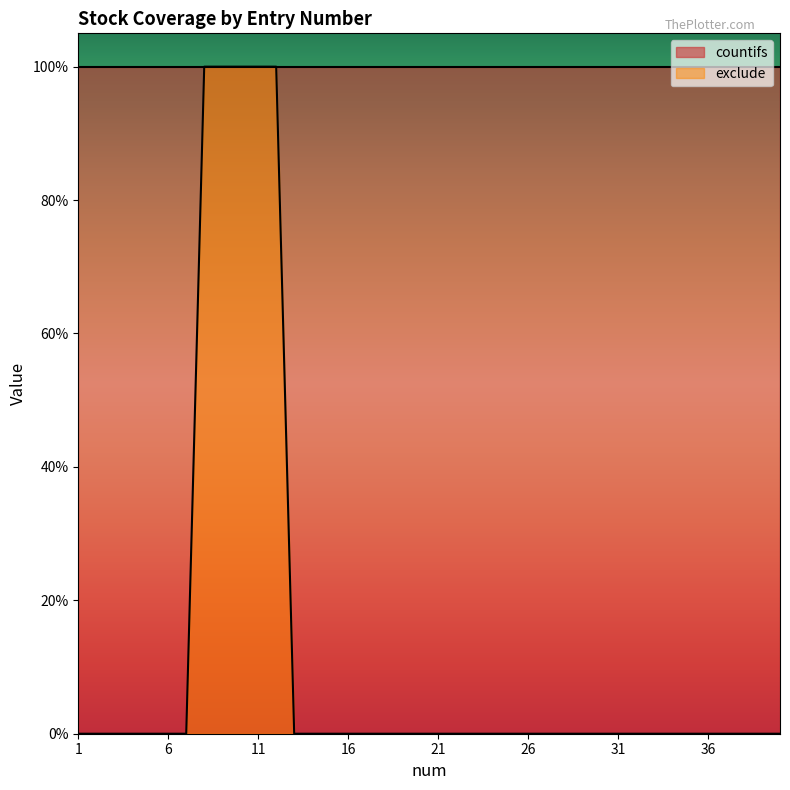

Which category has the highest value across all series?

8